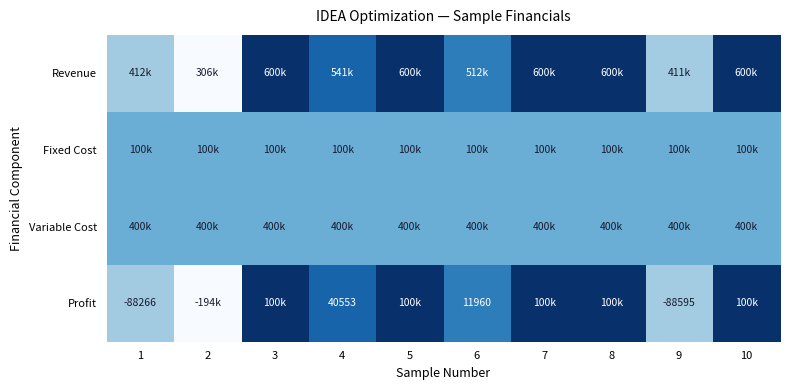

The value of Fixed Cost at 4 is 0.9. True or false?

False